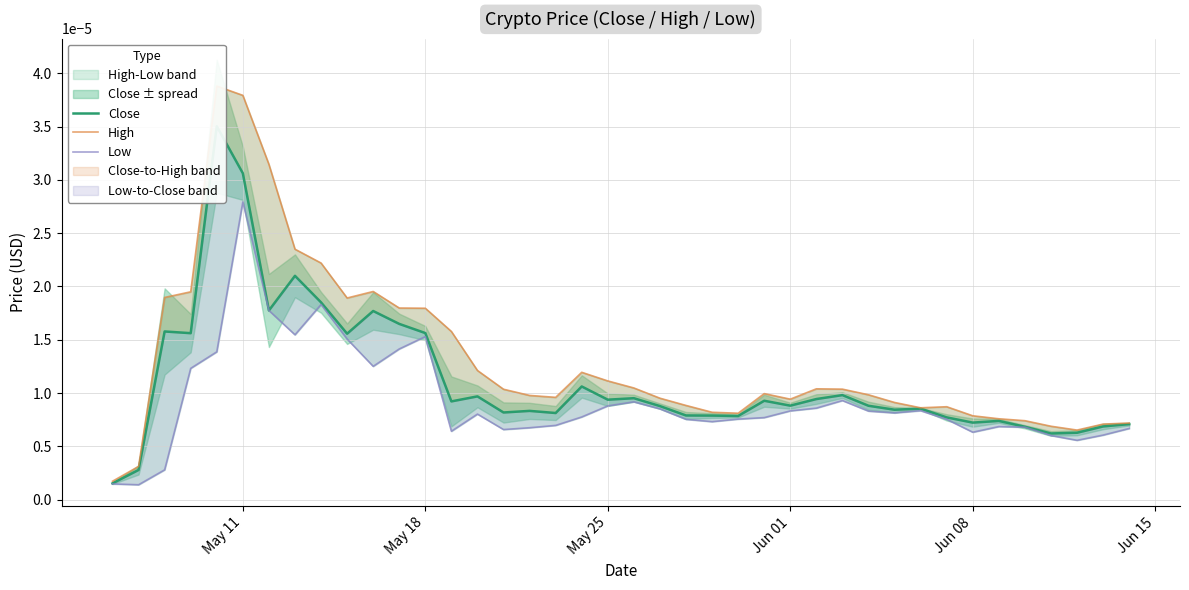

At how many categories does at least one series exceed 0?

40